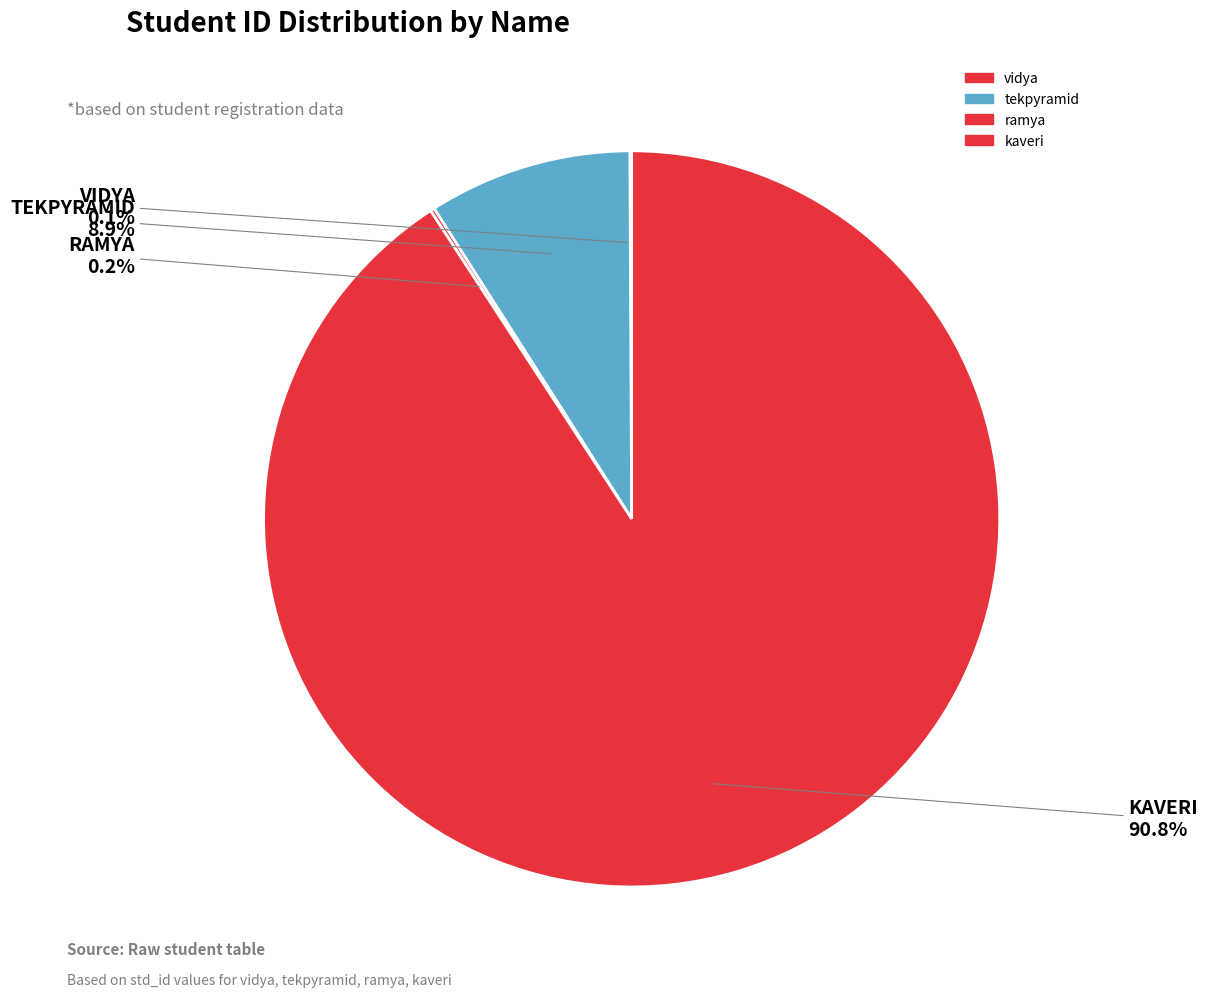

What is the change in value from vidya to tekpyramid?

+1224